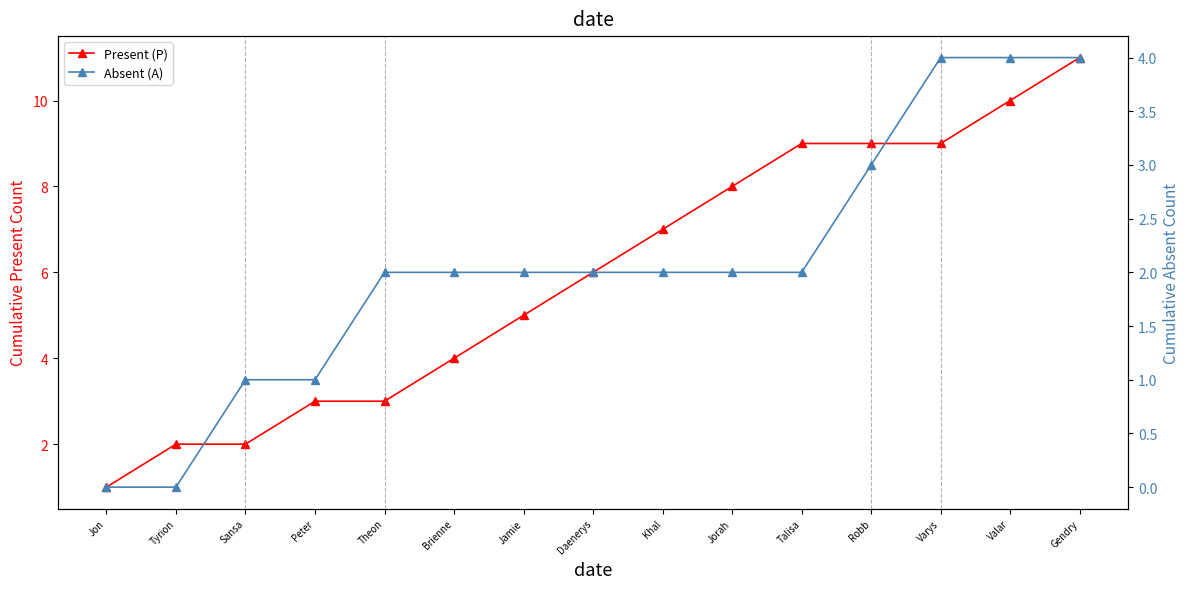

Reading left to right, transcribe all the data shown in this chart.

Present (P): 1	2	2	3	3	4	5	6	7	8	9	9	9	10	11
Absent (A): 0	0	1	1	2	2	2	2	2	2	2	3	4	4	4